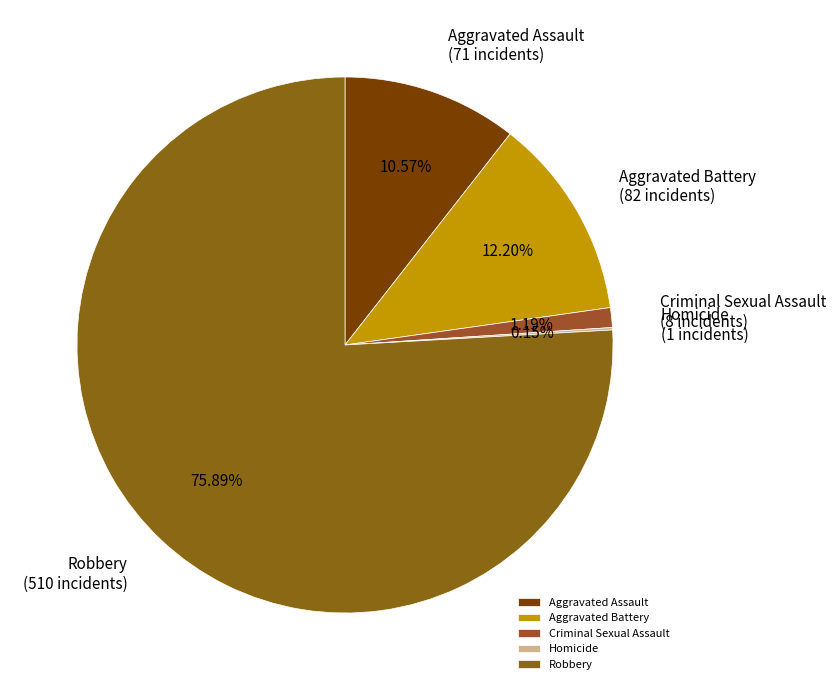

What is the largest slice in the pie chart?

Robbery